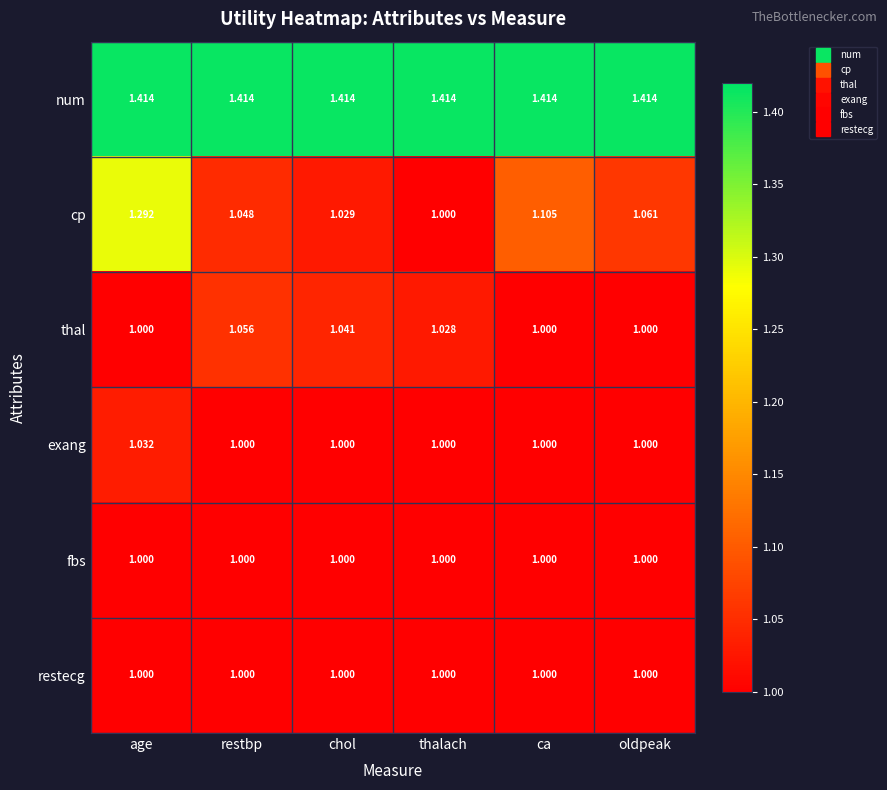

Which series has the largest total across all categories?

num